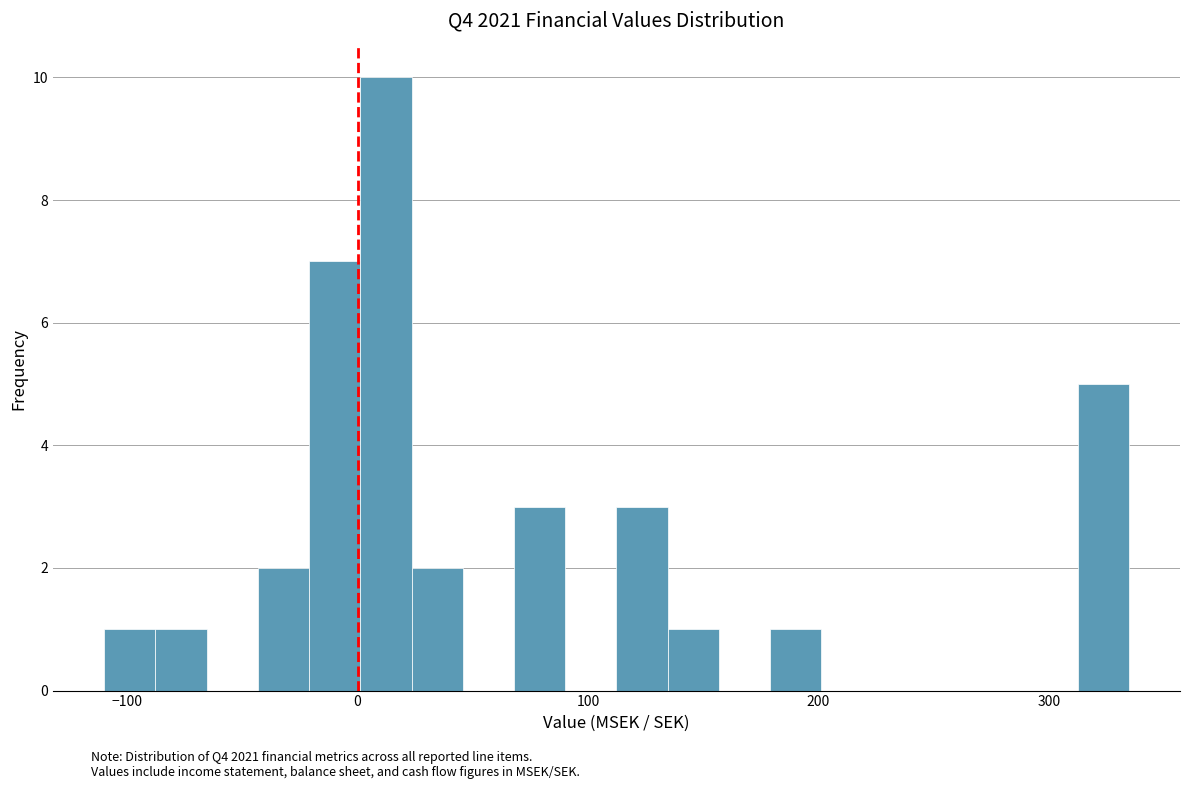

Around what value on the x-axis is the tallest bar? Give the approximate position of its centre, as read against the axis.

10